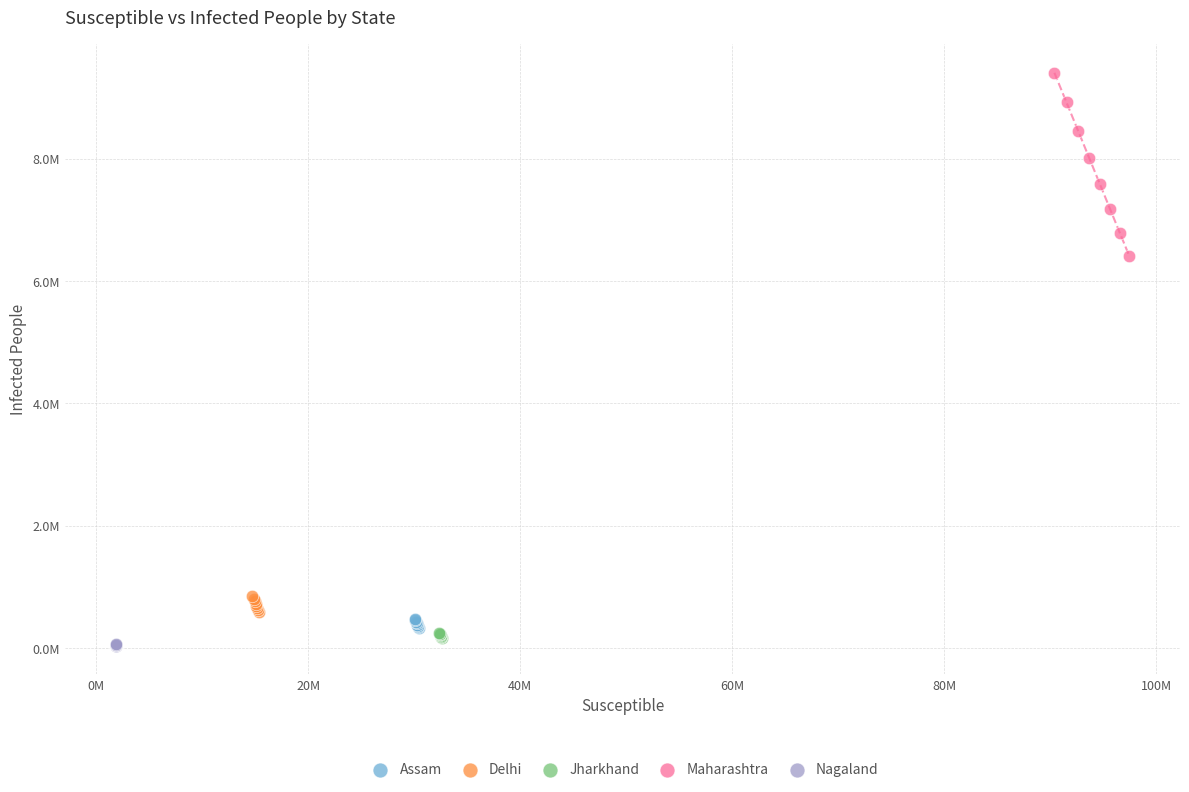

Which series reaches the minimum Y coordinate?

Nagaland